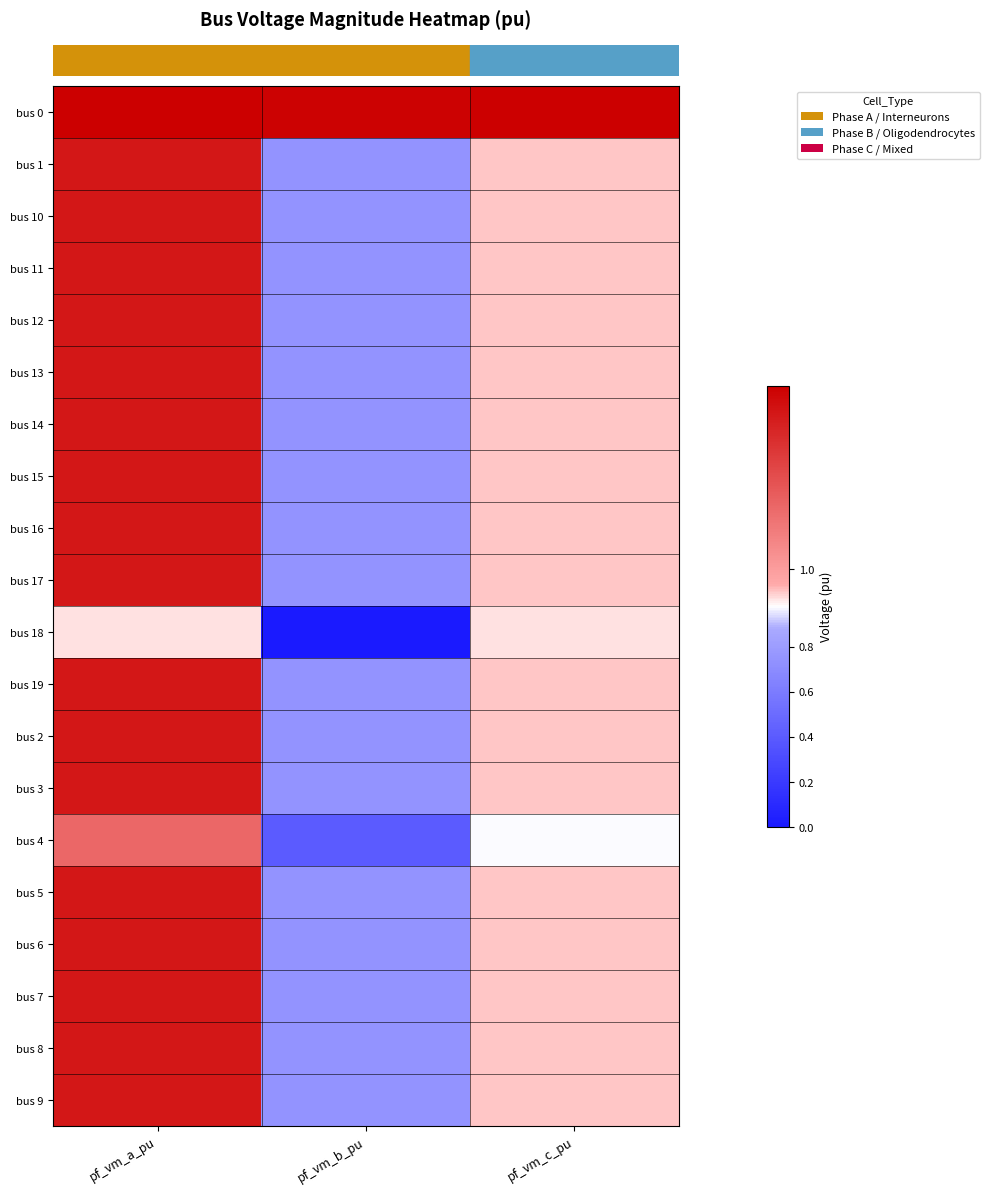

Reading right to left, list all the values displayed in this chart.

row_0: 1.1	1.1	1.1
row_1: 1.0	0.7	1.1
row_2: 1.0	0.7	1.1
row_3: 1.0	0.7	1.1
row_4: 1.0	0.7	1.1
row_5: 1.0	0.7	1.1
row_6: 1.0	0.7	1.1
row_7: 1.0	0.7	1.1
row_8: 1.0	0.7	1.1
row_9: 1.0	0.7	1.1
row_10: 1.0	0.0	1.0
row_11: 1.0	0.7	1.1
row_12: 1.0	0.7	1.1
row_13: 1.0	0.7	1.1
row_14: 1.0	0.4	1.0
row_15: 1.0	0.7	1.1
row_16: 1.0	0.7	1.1
row_17: 1.0	0.7	1.1
row_18: 1.0	0.7	1.1
row_19: 1.0	0.7	1.1